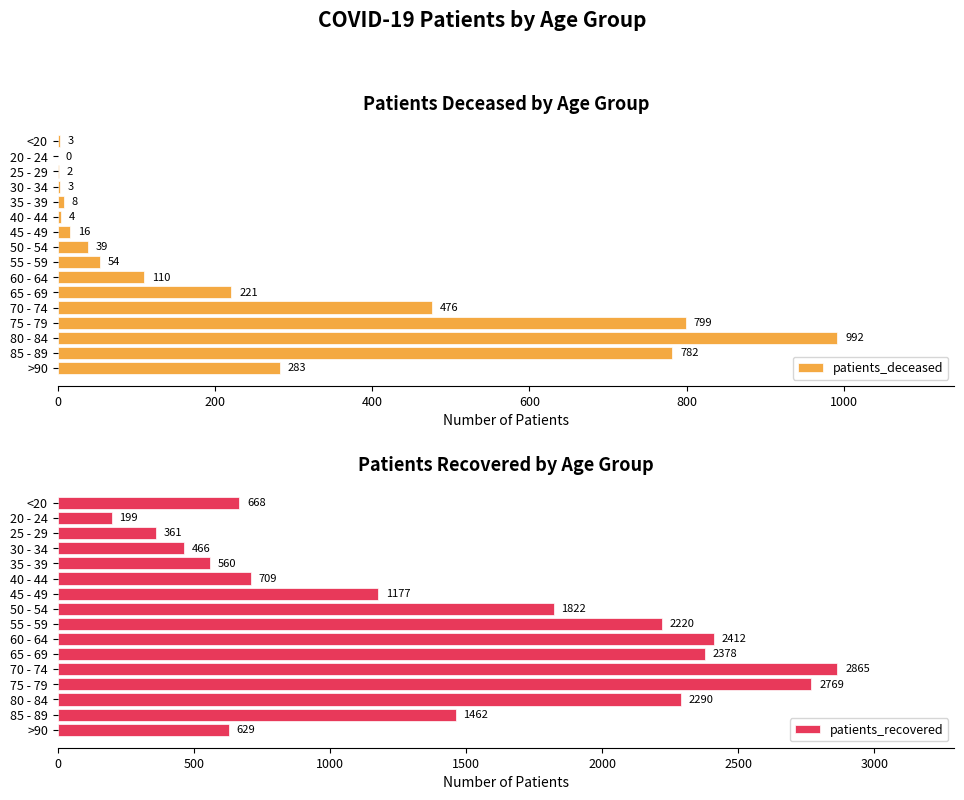

The patients_deceased series shows 39 at 50 - 54. True or false?

True